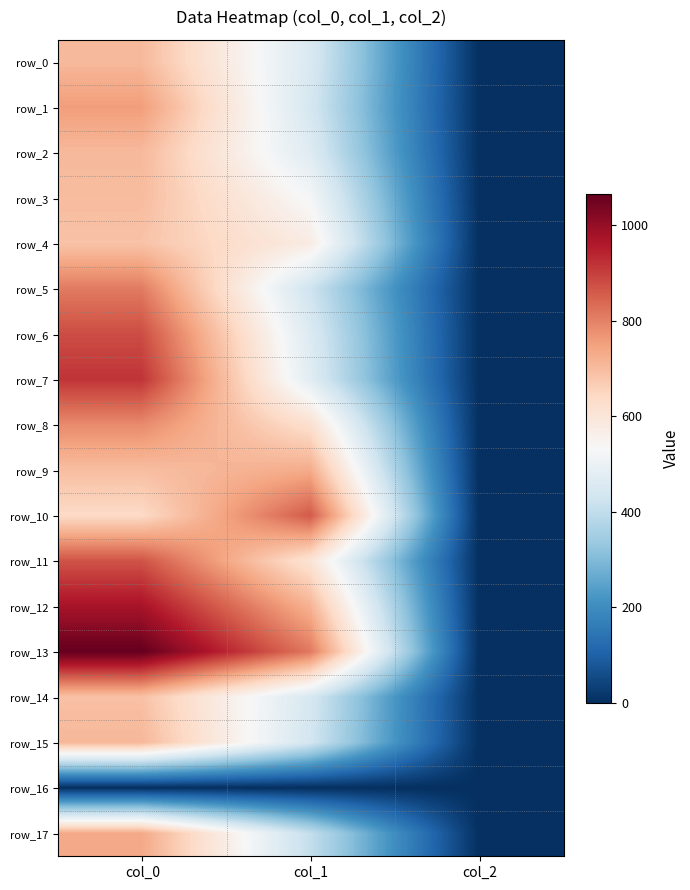

List the labels in order of row_13 value, smallest first.

col_2, col_1, col_0